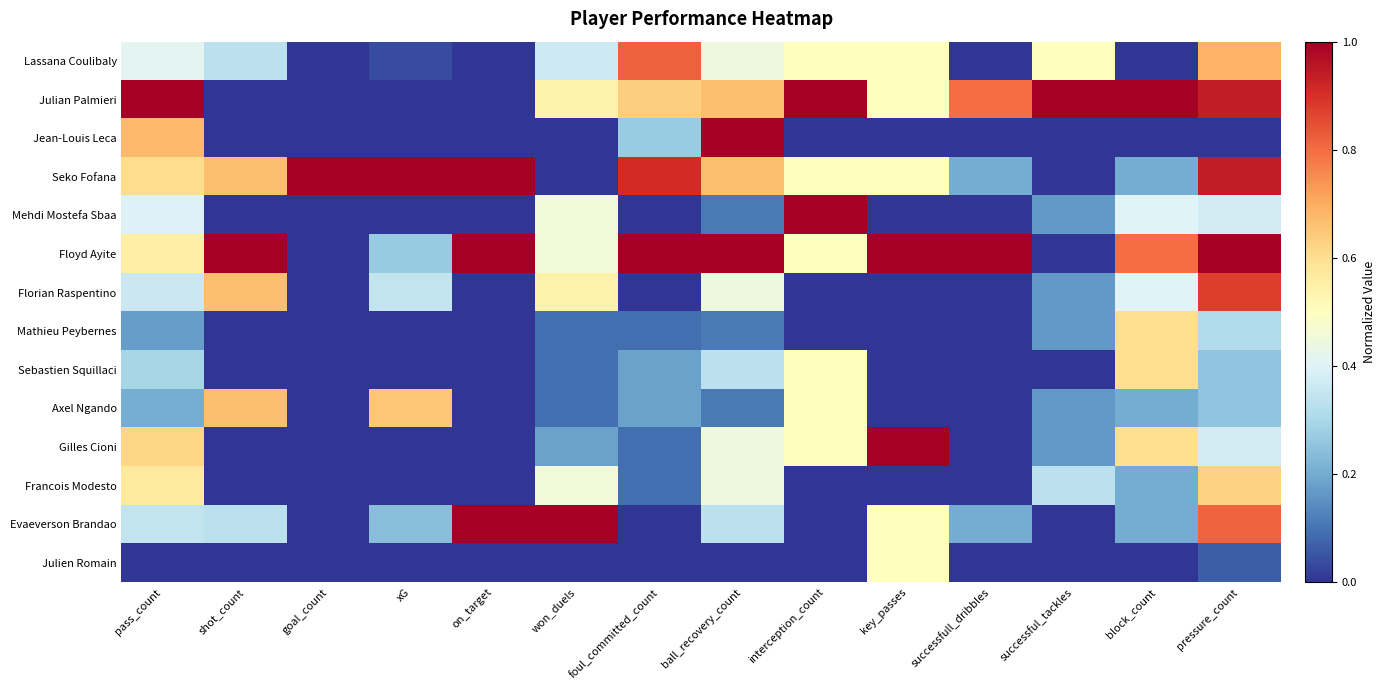

Rank the series at pressure_count from highest to lowest value.

Floyd Ayite, Julian Palmieri, Seko Fofana, Florian Raspentino, Evaeverson Brandao, Lassana Coulibaly, Francois Modesto, Mehdi Mostefa Sbaa, Gilles Cioni, Mathieu Peybernes, Sebastien Squillaci, Axel Ngando, Julien Romain, Jean-Louis Leca